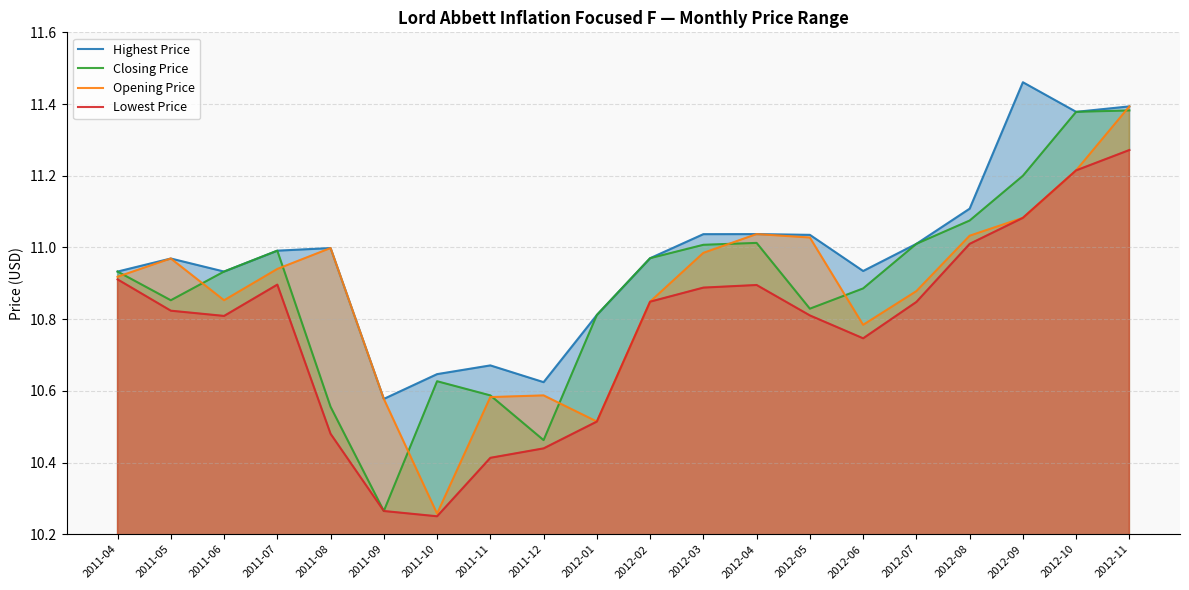

What is the minimum value shown in the chart?

10.3